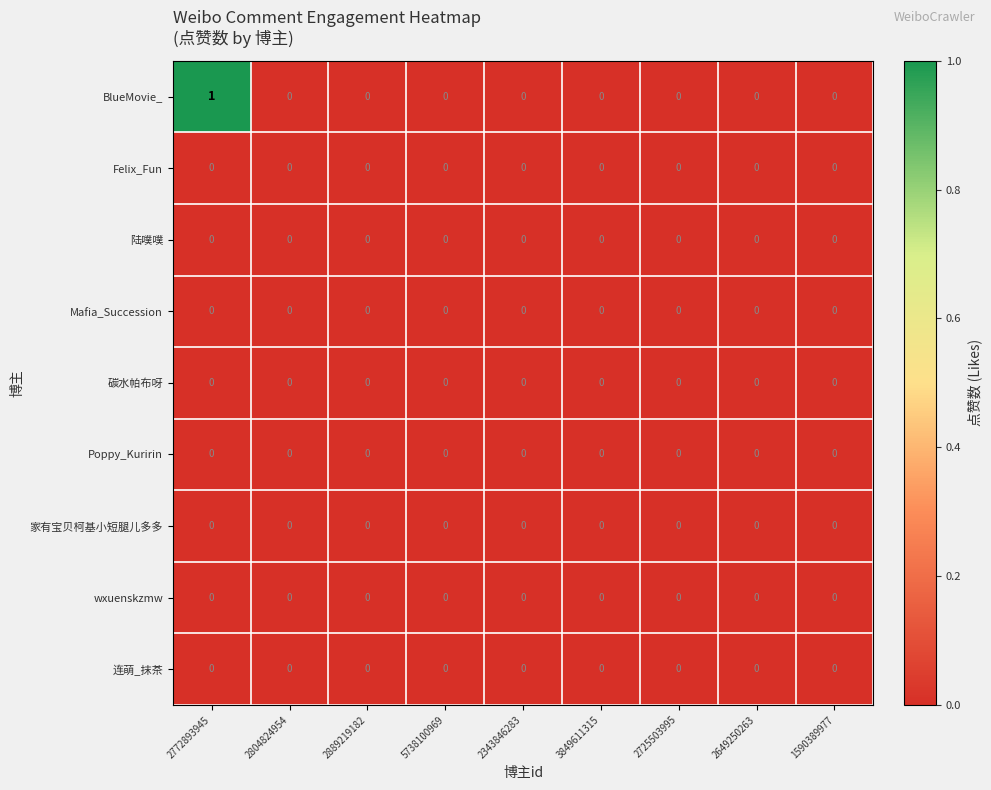

At which category is the sum across all series the highest?

2772893945